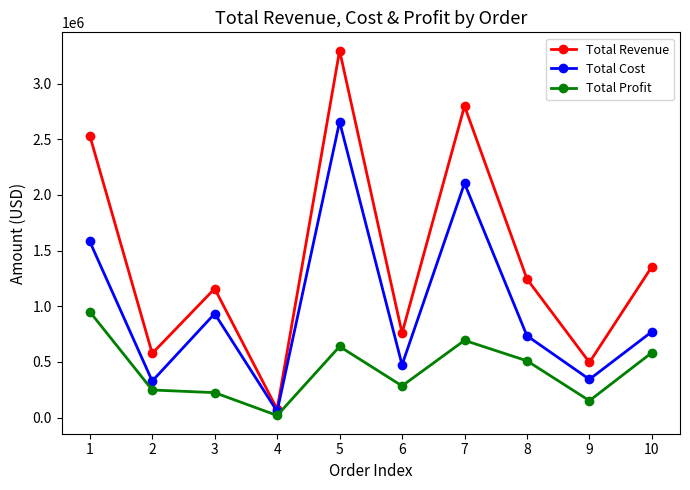

Is it true that Total Cost equals 328376.4 at 2?

True